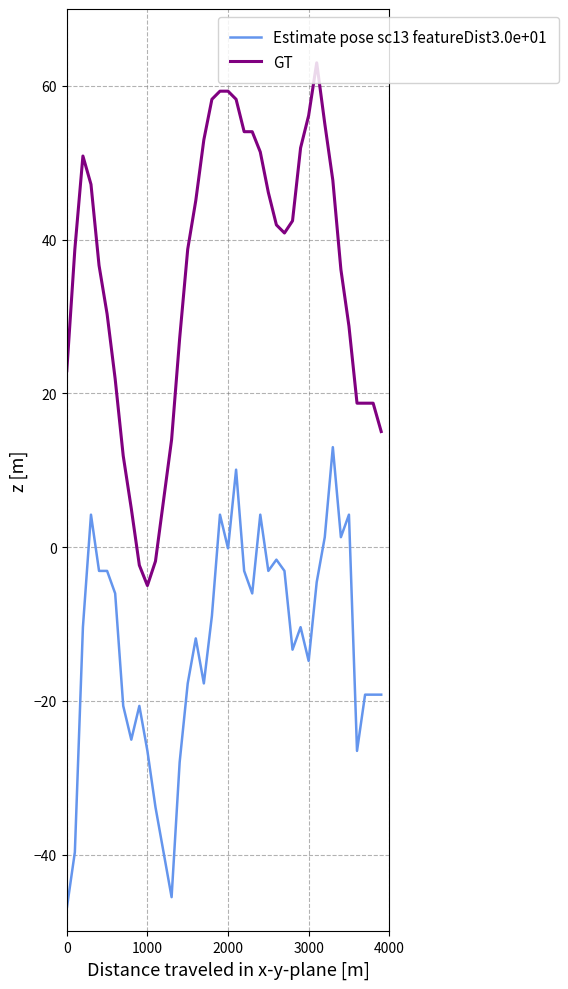

Which series has the largest total across all categories?

GT